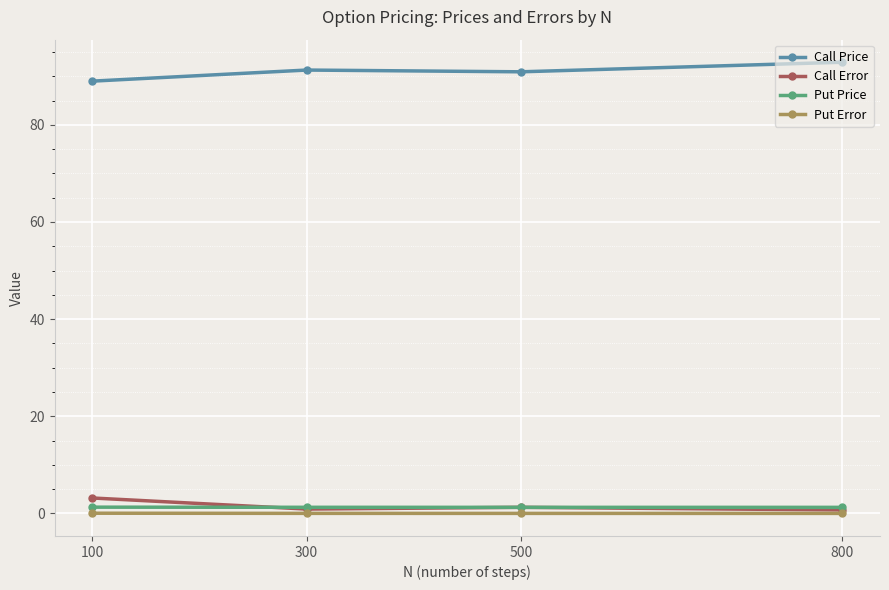

What is the total value across all series at 100?

93.5